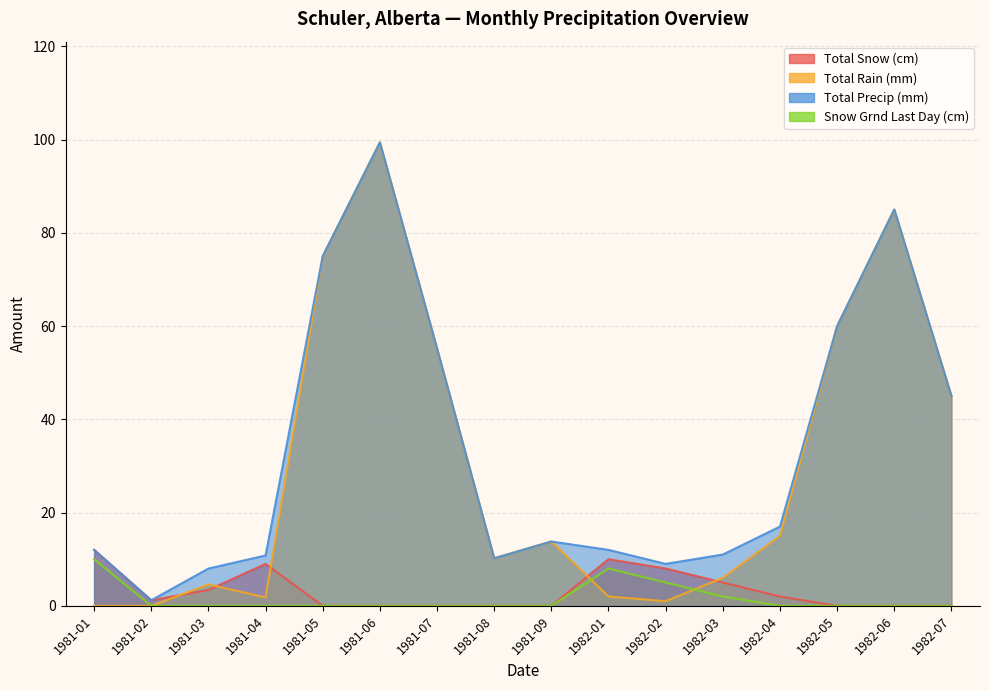

In Total Precip (mm), how many points are lower than both neighbors (excluding endpoints)?

3